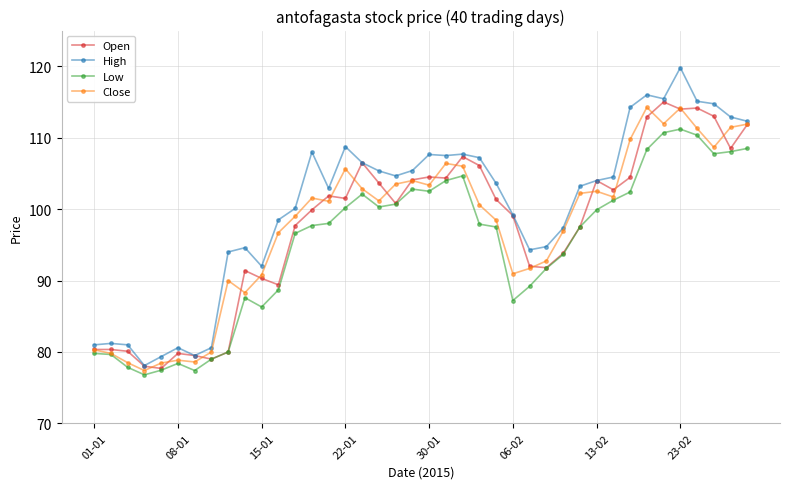

What is the value of the Low point at the 2nd from the left?

79.7